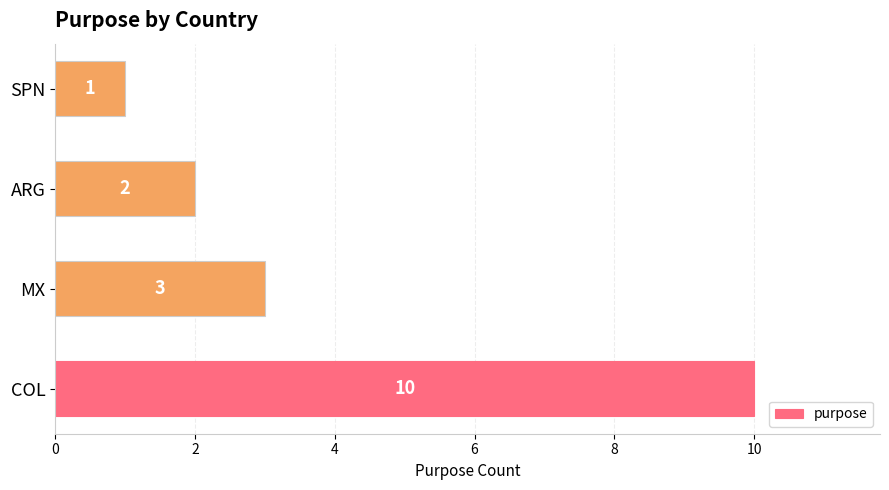

How many bars are there in total?

4